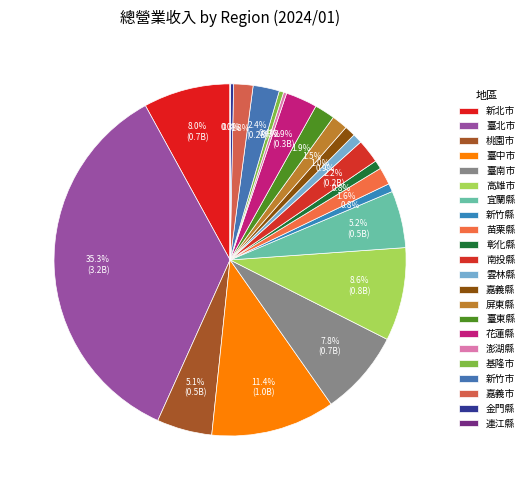

Between 金門縣 and 新竹縣, which is larger?

新竹縣